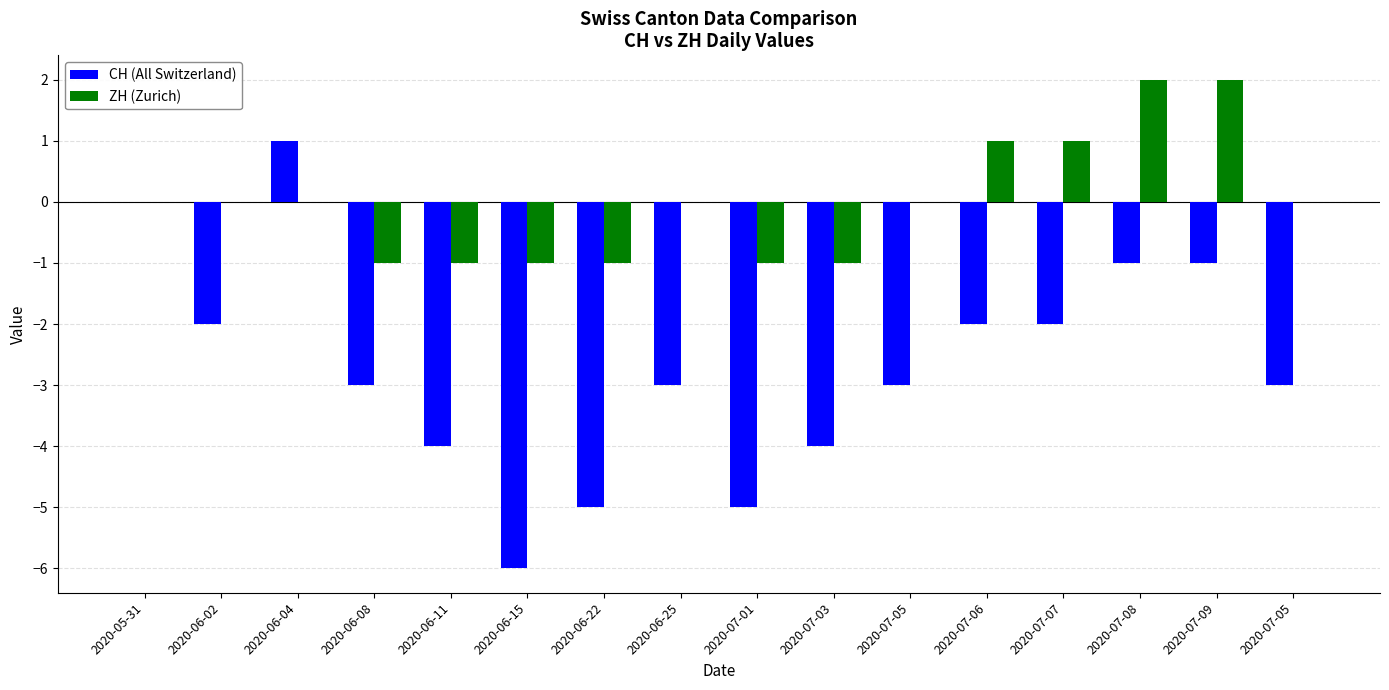

Count the number of data series in this chart.

2